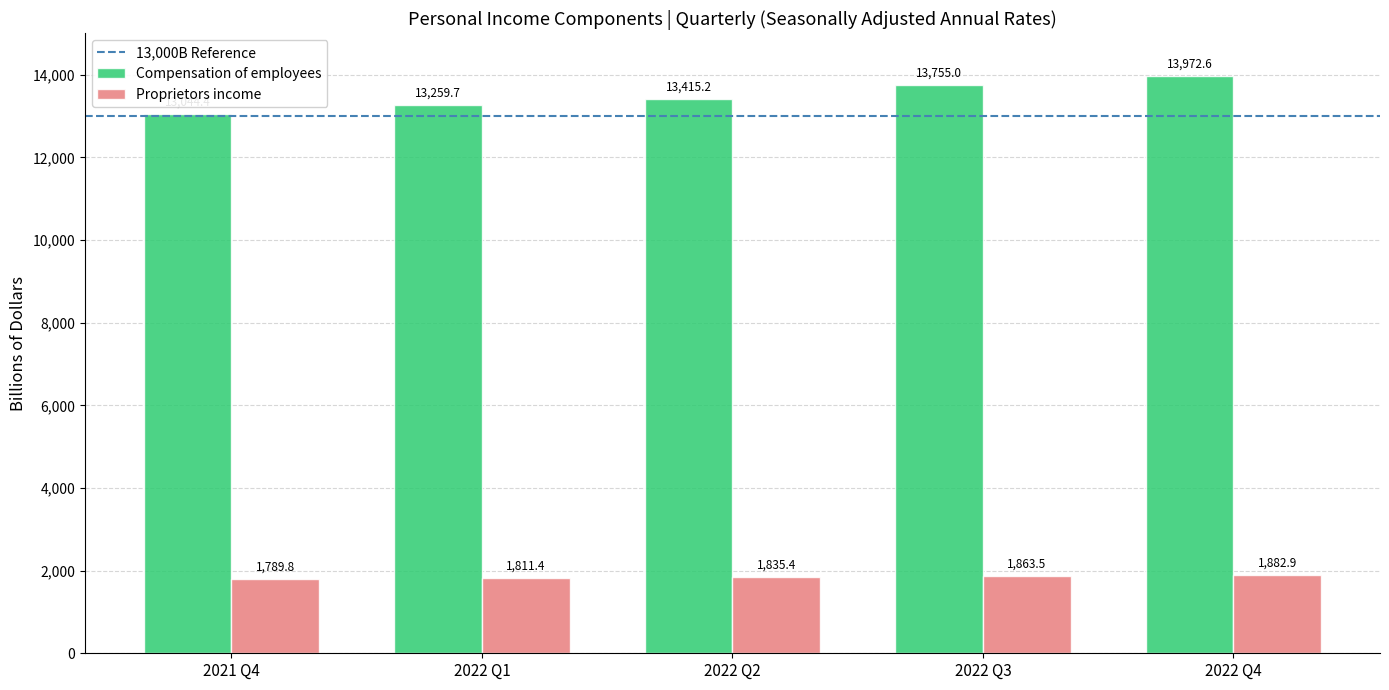

What is the value of the Proprietors income bar at the 1st from the left?

1789.8